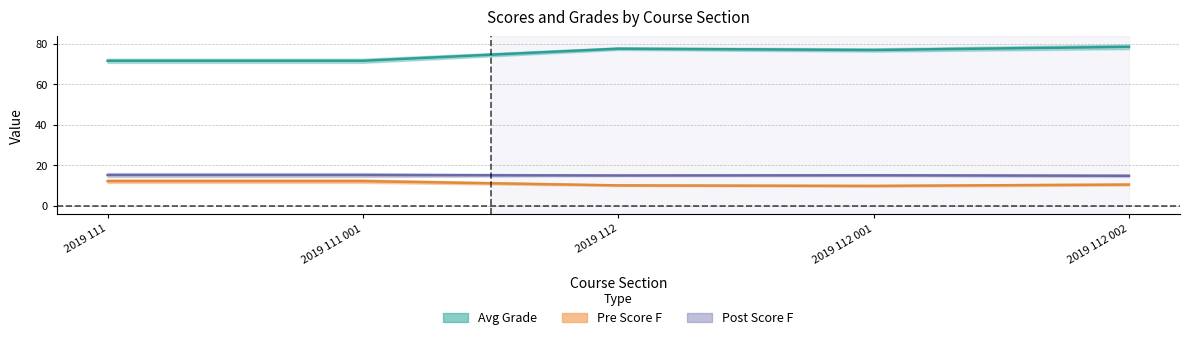

What is the label of the 5th point from the left?

2019 112 002